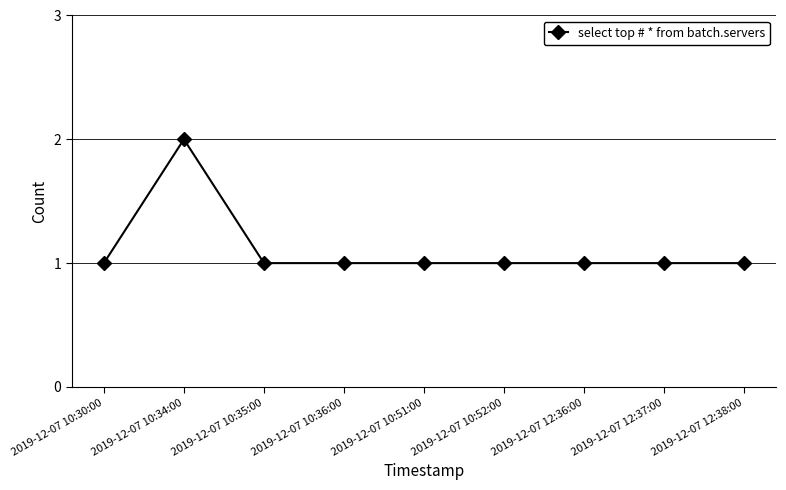

True or false: the data shows 1 at 2019-12-07 10:36:00.

True